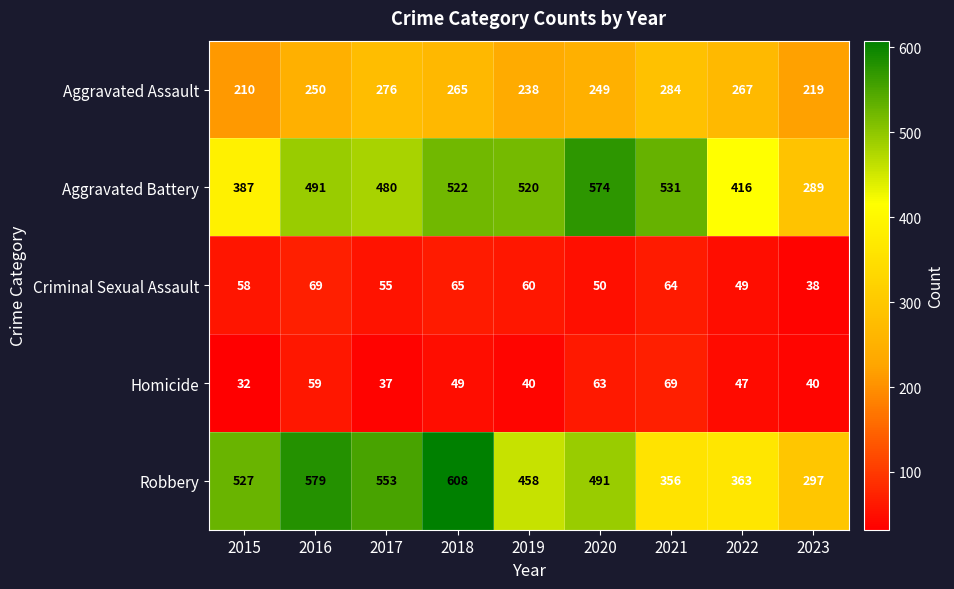

What is the maximum value shown in the chart?

608